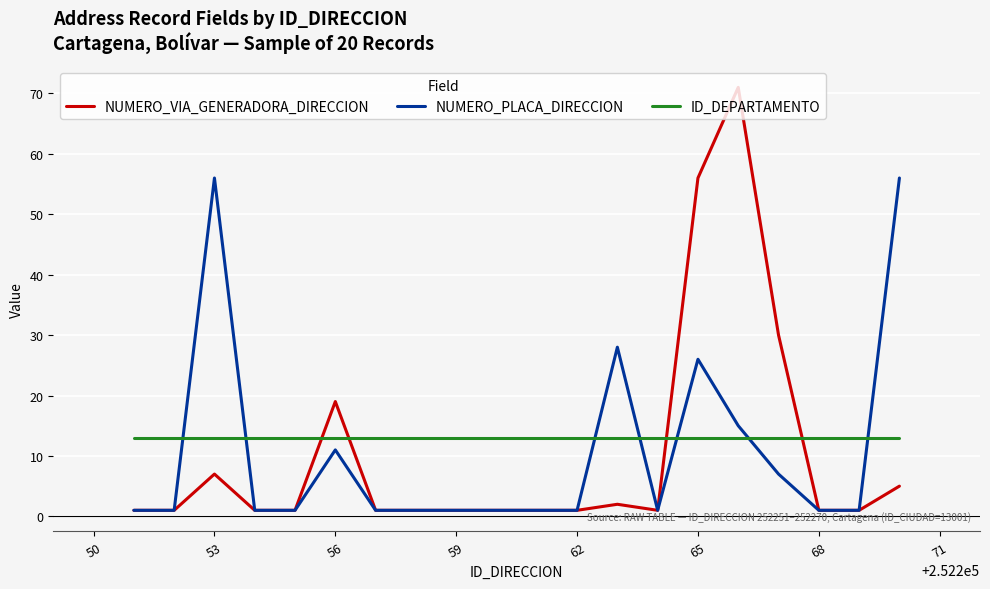

What is the maximum value for NUMERO_PLACA_DIRECCION?

56